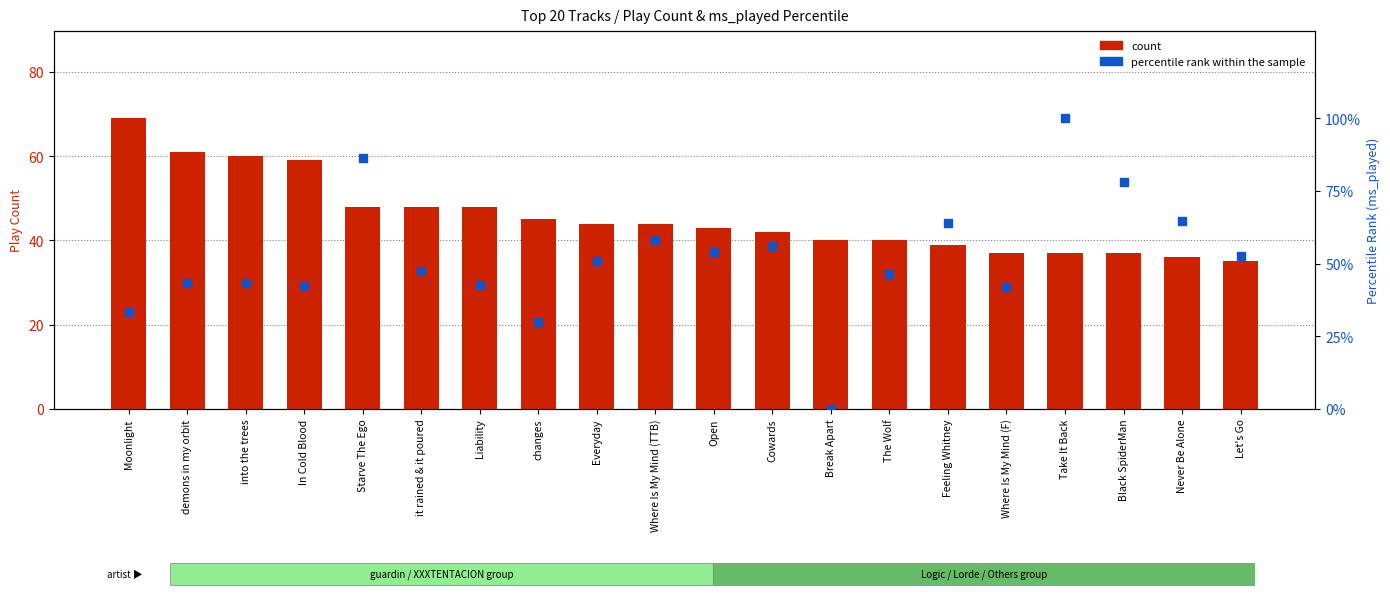

Which series contains the highest Y value?

percentile rank within the sample